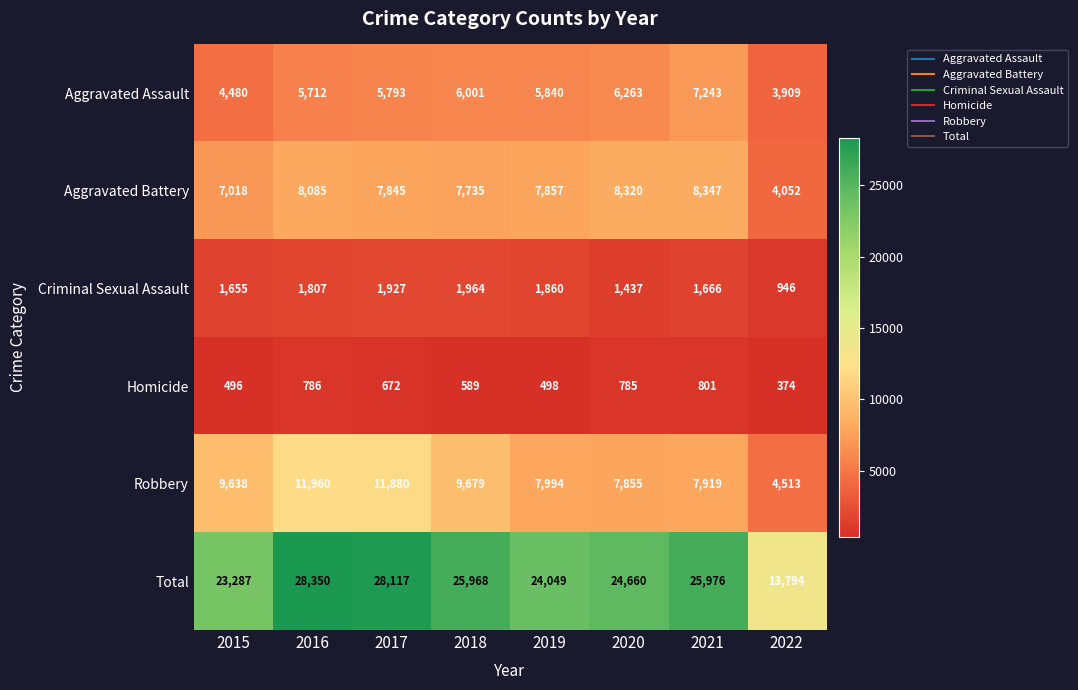

What is the greatest value displayed?

28350